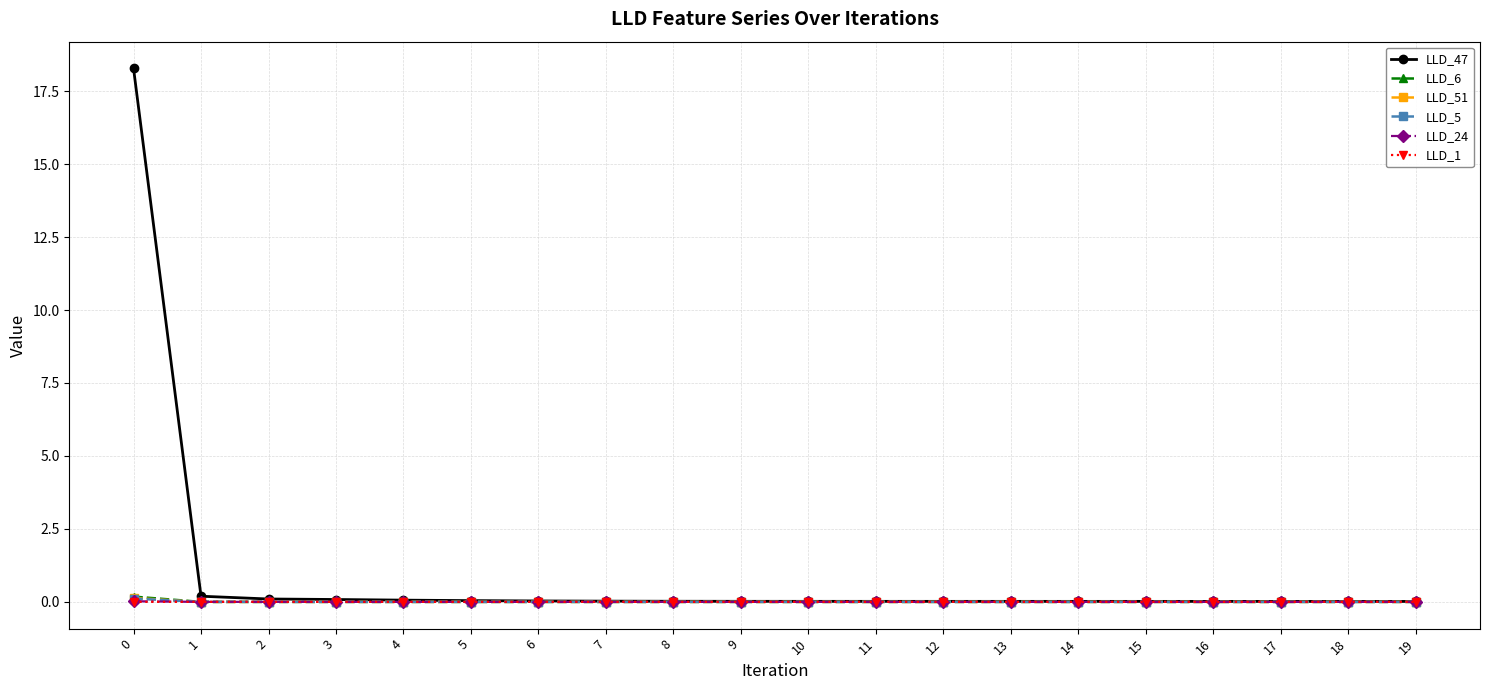

Which series has the largest range (max minus min)?

LLD_47